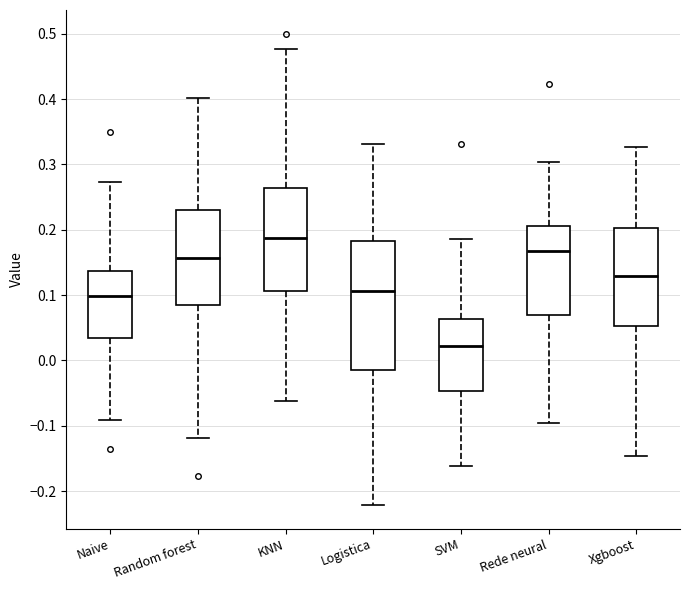

Where does the upper whisker of the box for Naive end on the y-axis? The values are not printed on the chart, so give them approximately, as read against the axis.

0.27